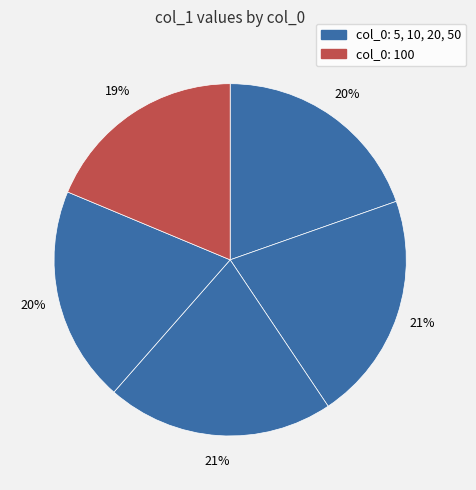

Is there a majority slice in this chart?

No